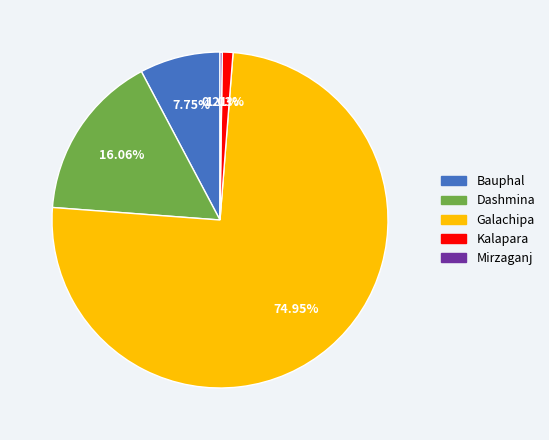

What is the ratio of the value at Bauphal to the value at Dashmina?

0.5